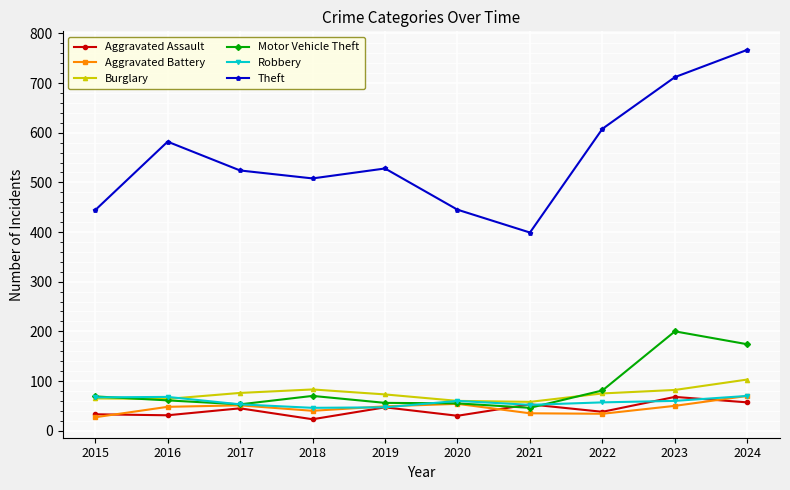

What is the total value across all series at 2017?

802